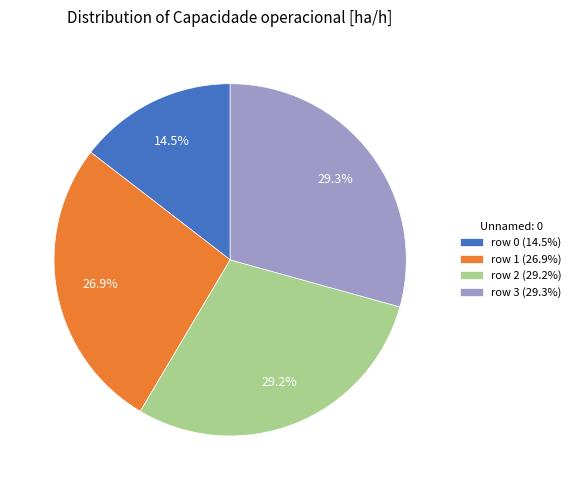

Is there any slice that represents more than half of the pie?

No